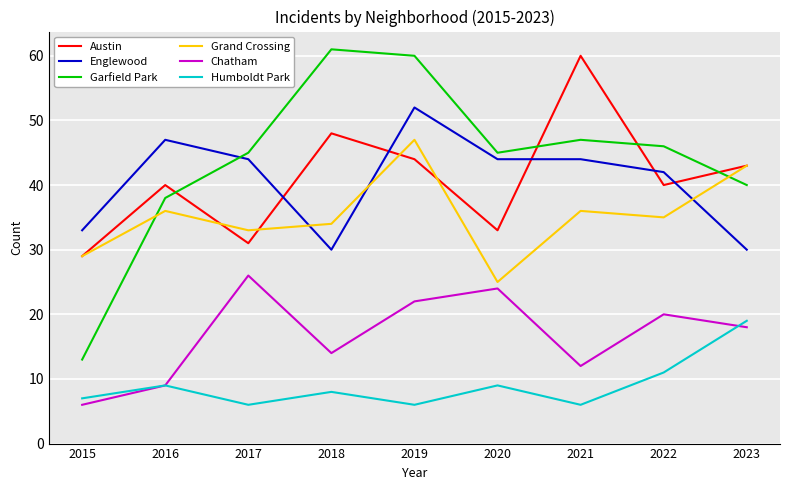

After their last crossing, which series has the higher values: Austin or Garfield Park?

Austin